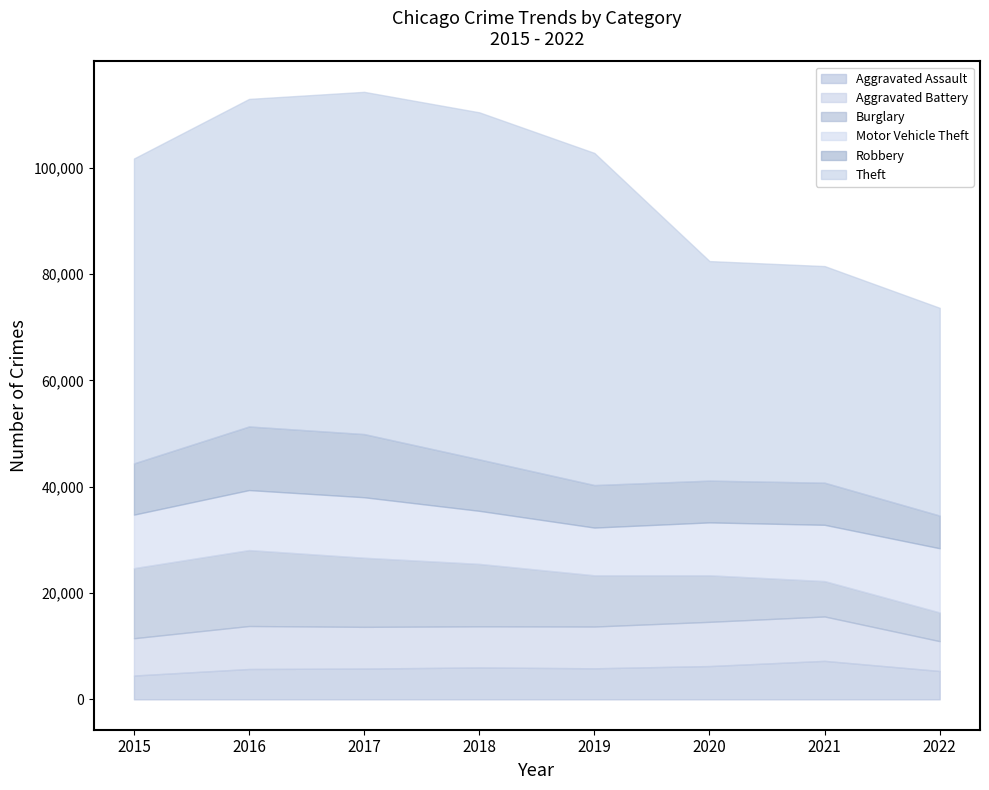

Reading left to right, what are all the values shown in this chart?

Aggravated Assault: 2015=4480	2016=5712	2017=5793	2018=6001	2019=5840	2020=6263	2021=7241	2022=5335
Aggravated Battery: 2015=7018	2016=8085	2017=7845	2018=7735	2019=7857	2020=8319	2021=8348	2022=5613
Burglary: 2015=13184	2016=14289	2017=13001	2018=11746	2019=9639	2020=8754	2021=6655	2022=5399
Motor Vehicle Theft: 2015=10068	2016=11286	2017=11380	2018=9983	2019=8978	2020=9953	2021=10590	2022=12077
Robbery: 2015=9638	2016=11960	2017=11880	2018=9679	2019=7994	2020=7855	2021=7920	2022=6145
Theft: 2015=57350	2016=61618	2017=64380	2018=65282	2019=62478	2020=41300	2021=40748	2022=39081